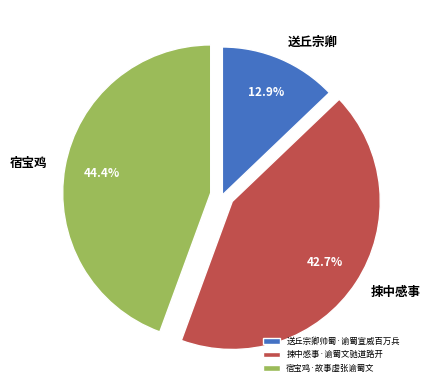

To the nearest percent, what is the difference between the 捒中感事·谕蜀文驰道路开 and 宿宝鸡·故事虚张谕蜀文 slice percentages?

2%